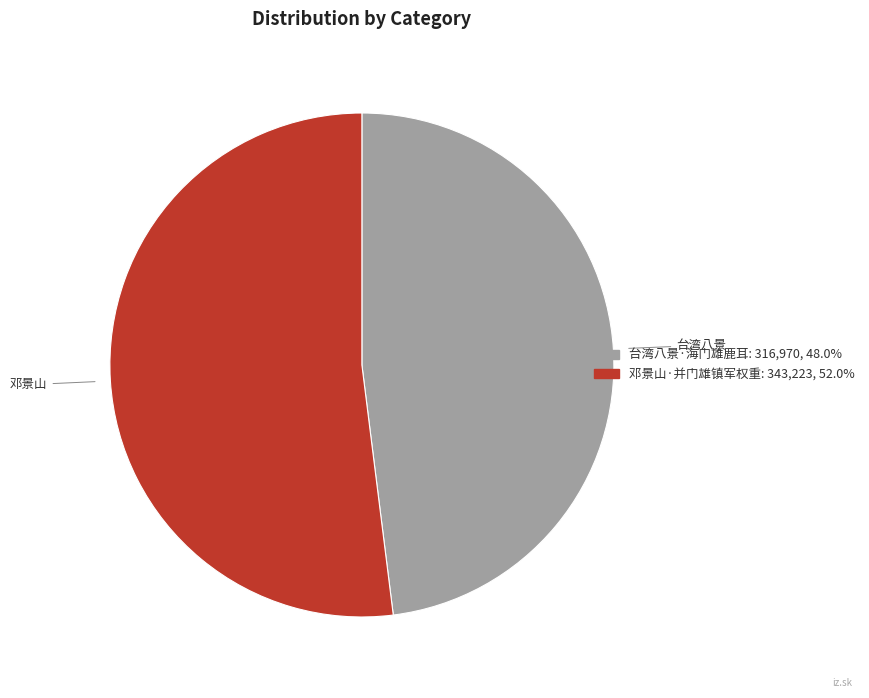

Do 邓景山·并门雄镇军权重 and 台湾八景·海门雄鹿耳 together represent more than half of the pie?

Yes